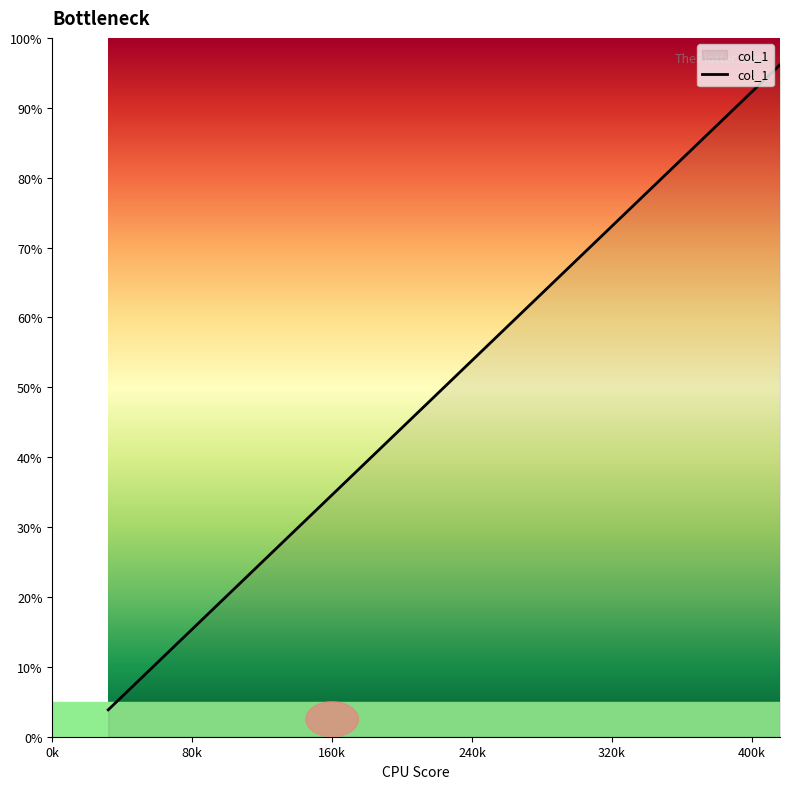

Count the number of data series in this chart.

1